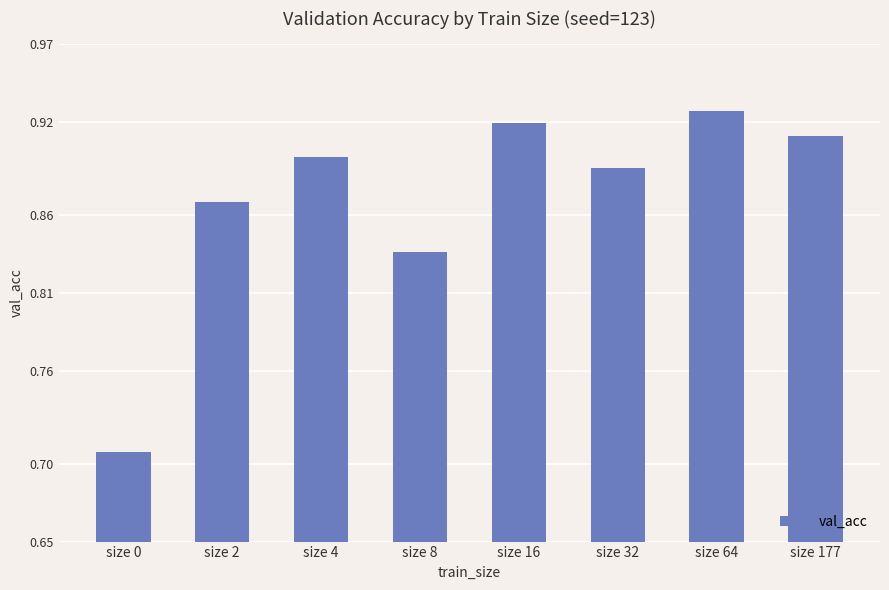

What is the sum of all values?

7.0